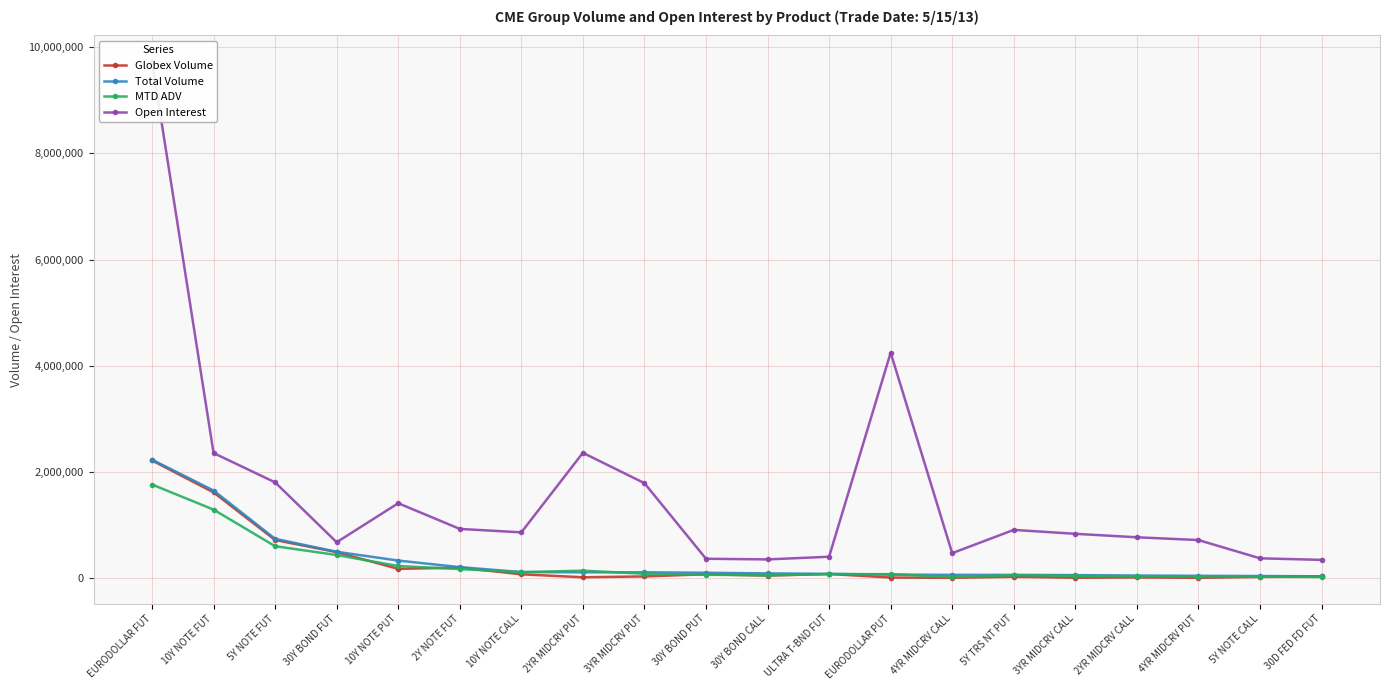

Is it true that Total Volume equals 33885 at 5Y NOTE CALL?

True